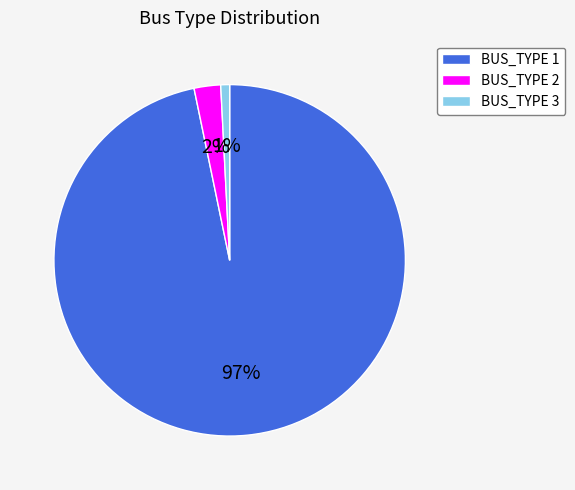

To the nearest percent, what portion does BUS_TYPE 2 represent?

2%